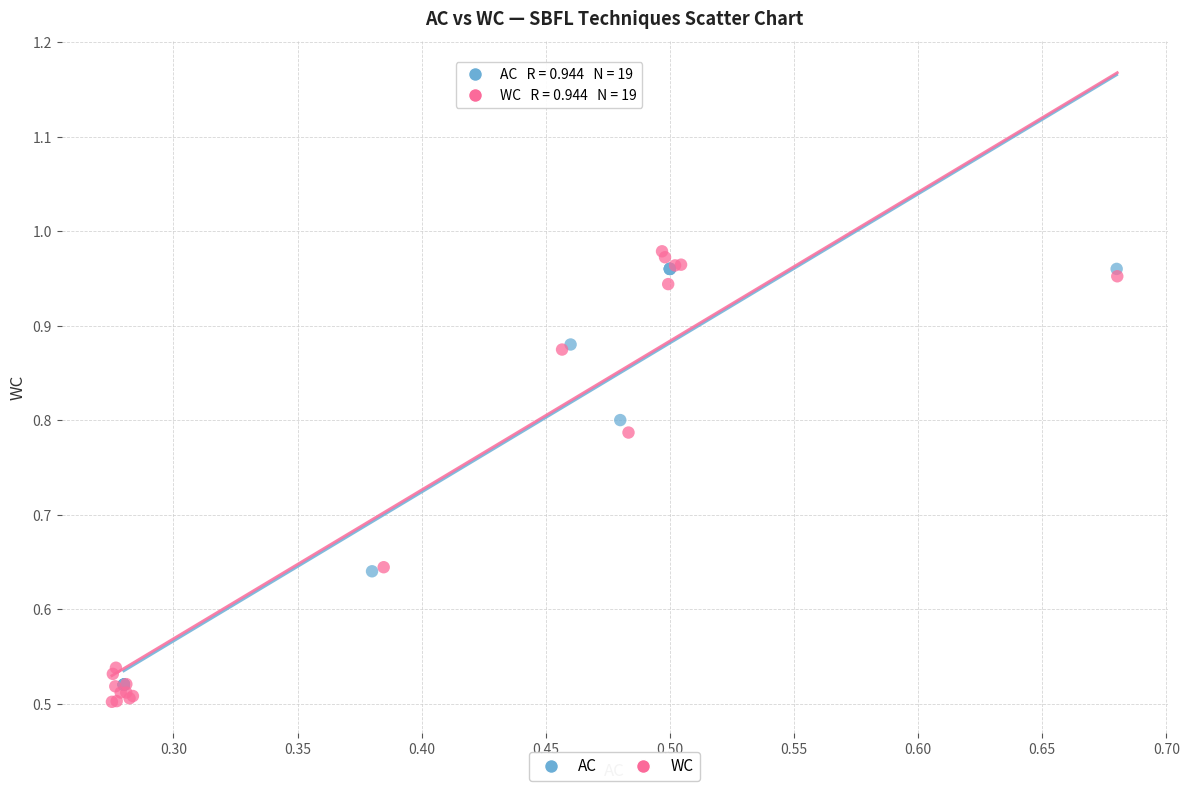

What are all the series names shown in the legend?

AC, WC